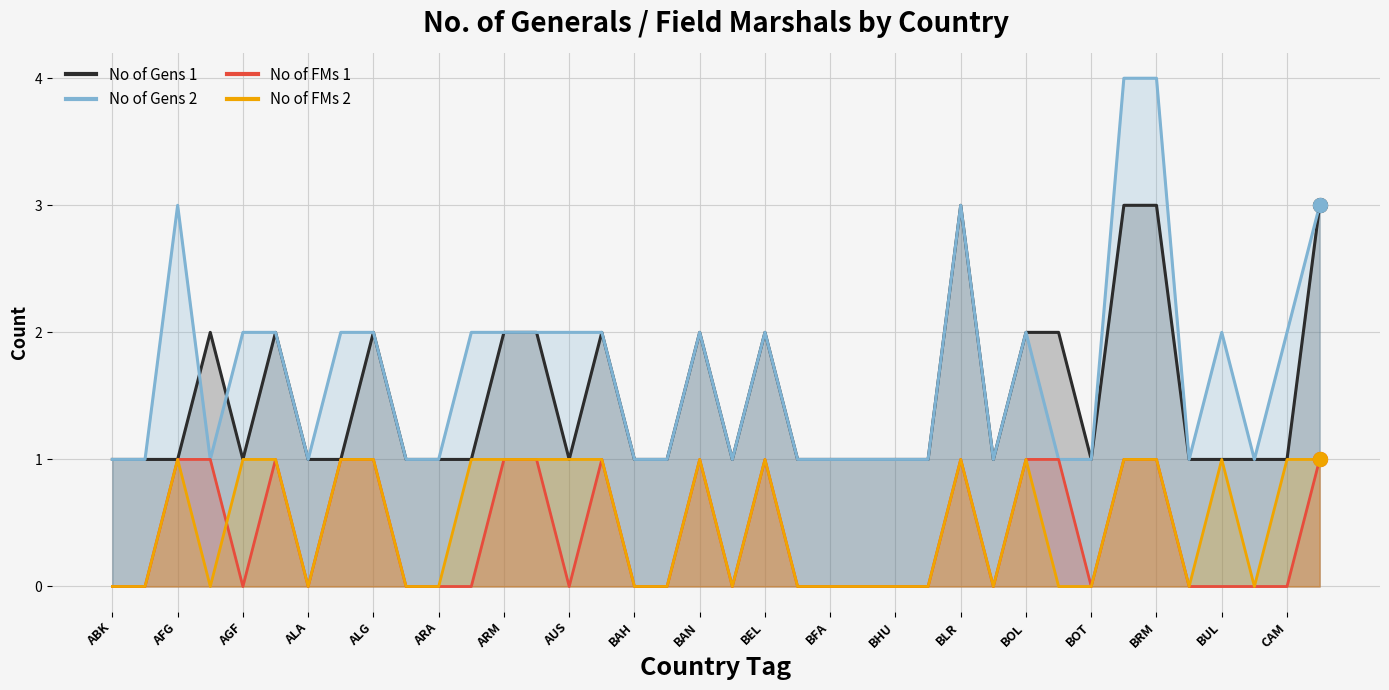

The No of Gens 1 series shows 1 at AQY. True or false?

True